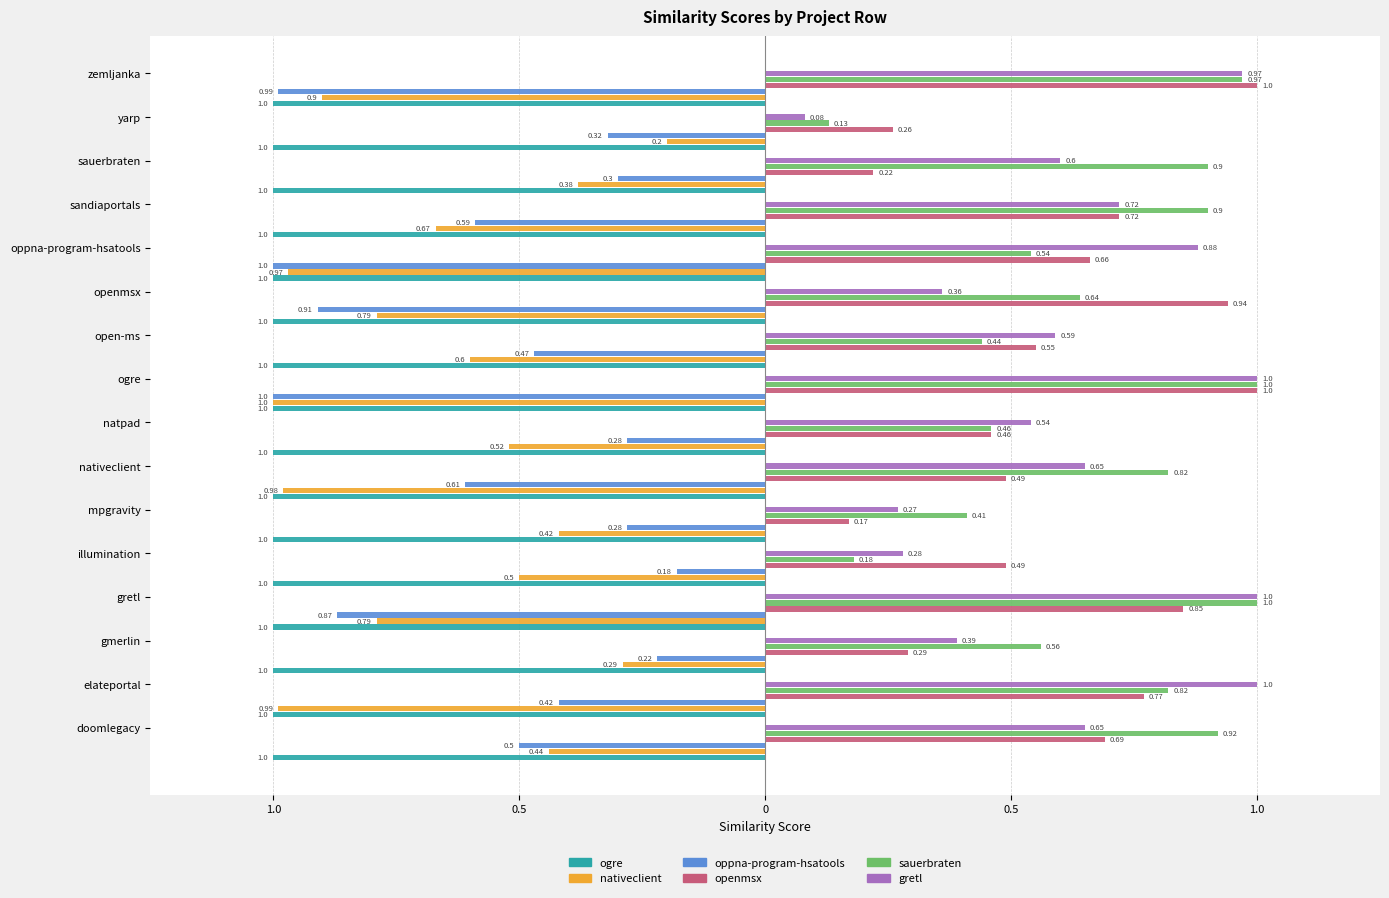

True or false: oppna-program-hsatools.csv has a value of -1.2 at gretl.

False